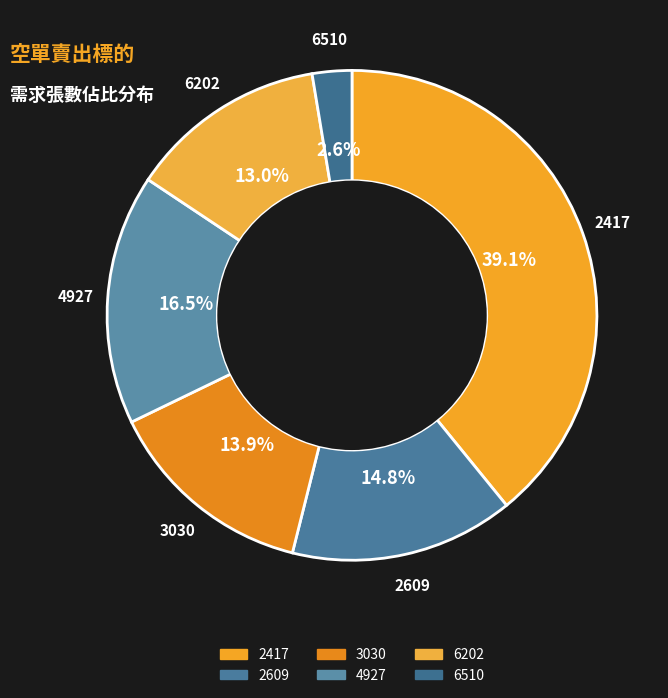

How much of the chart is everything except 2609?

85.2%